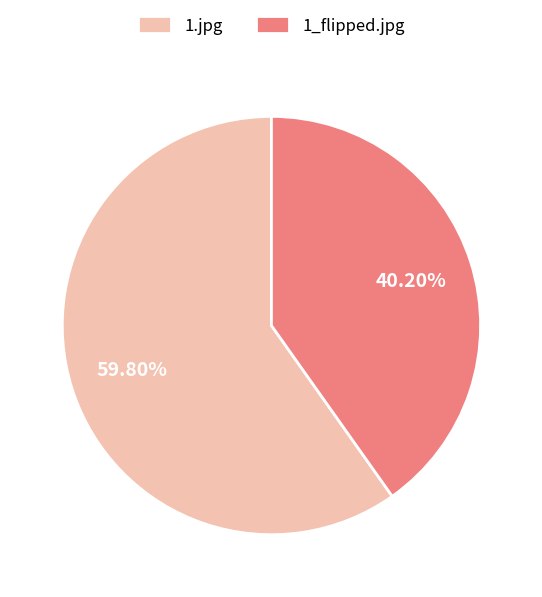

Count the number of slices in the pie.

2